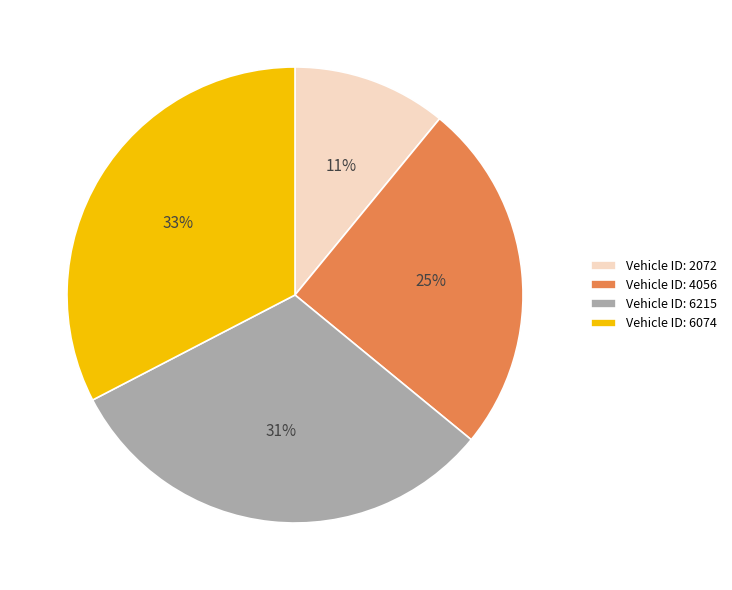

What is the ratio of the value at Vehicle ID: 4056 to the value at Vehicle ID: 6215?

0.8